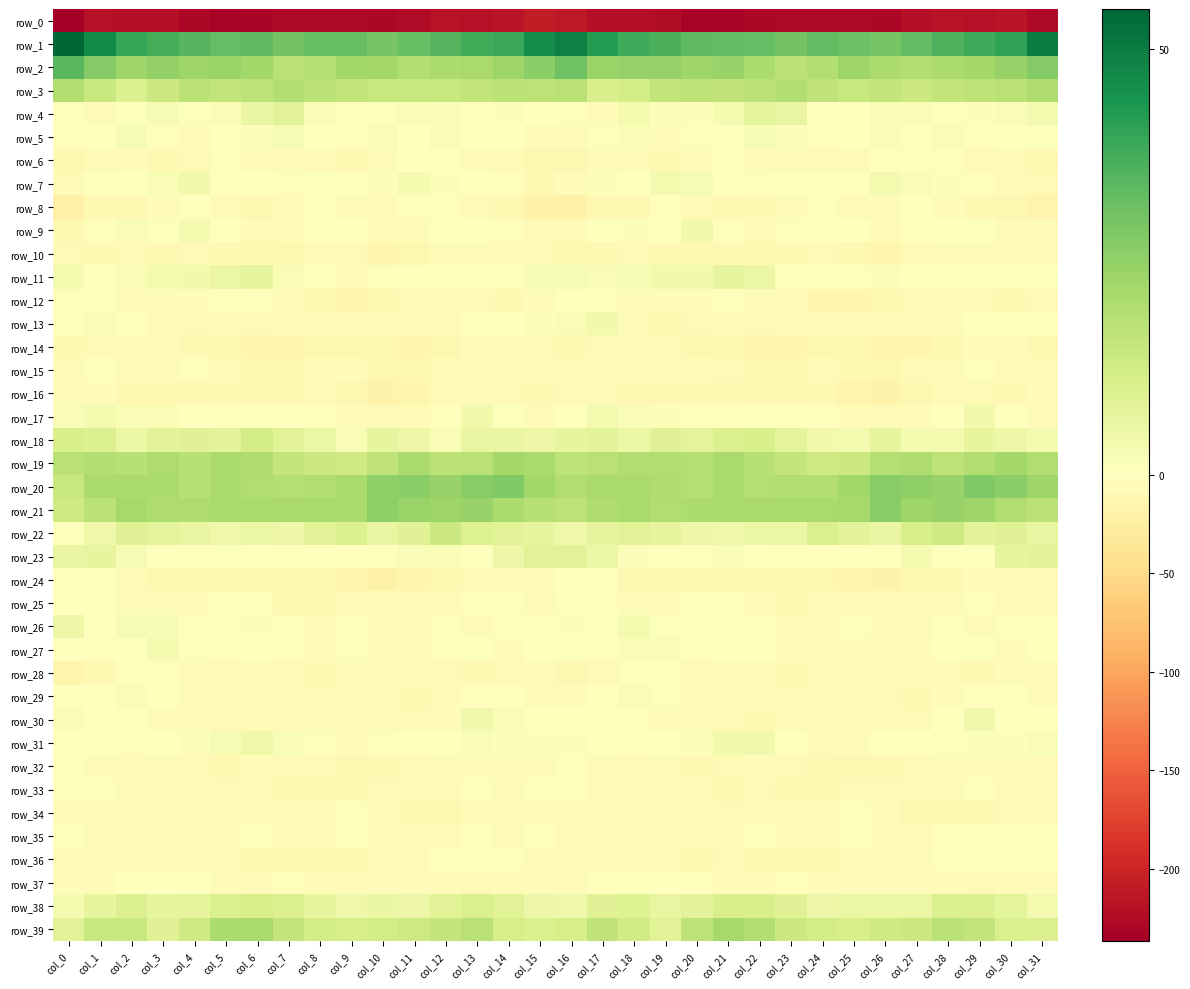

Read the row_2 value at col_22.

20.2